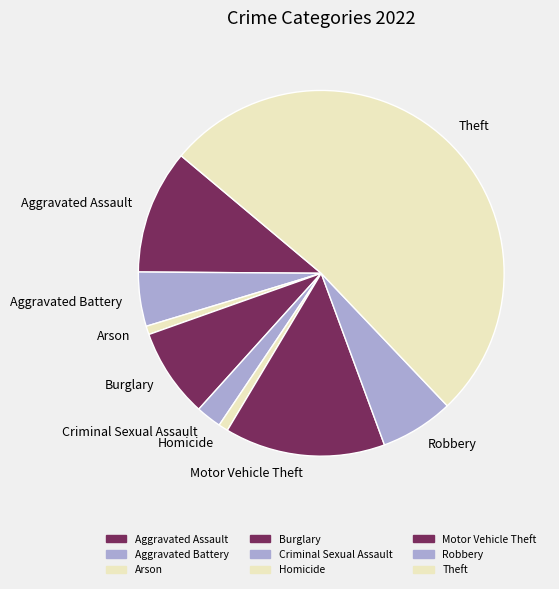

Do Robbery and Theft together represent more than half of the pie?

Yes